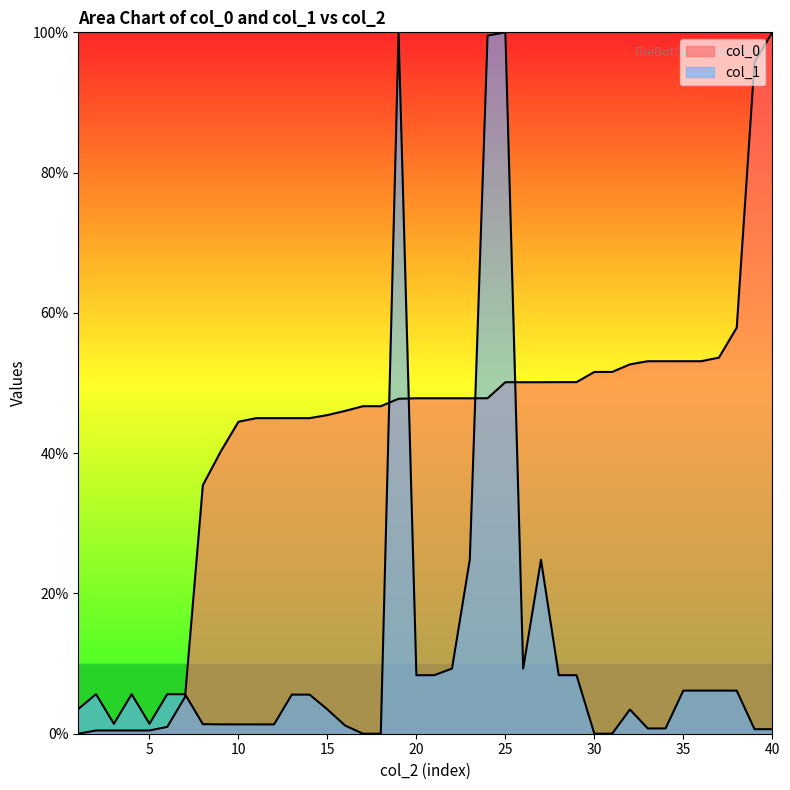

At which label is col_1 closest to 50?

23